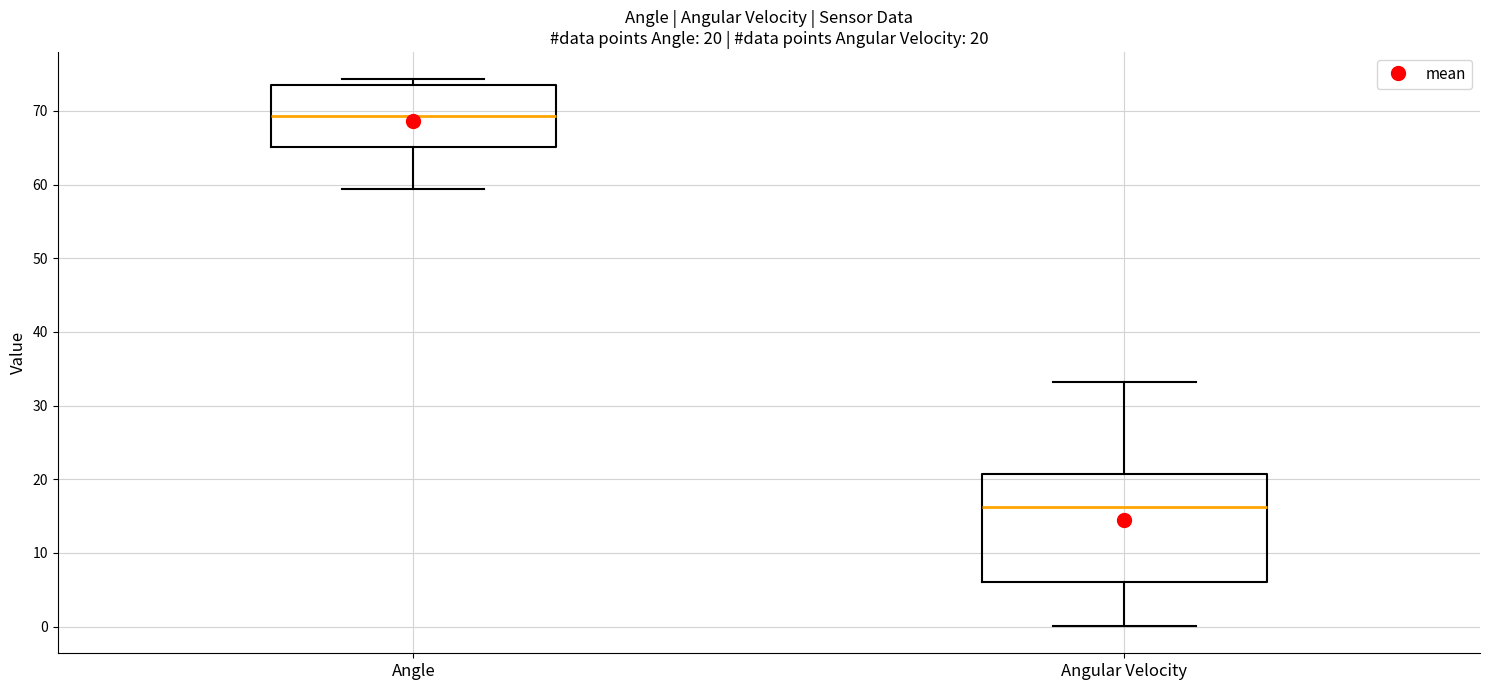

Which box has the highest median line?

Angle